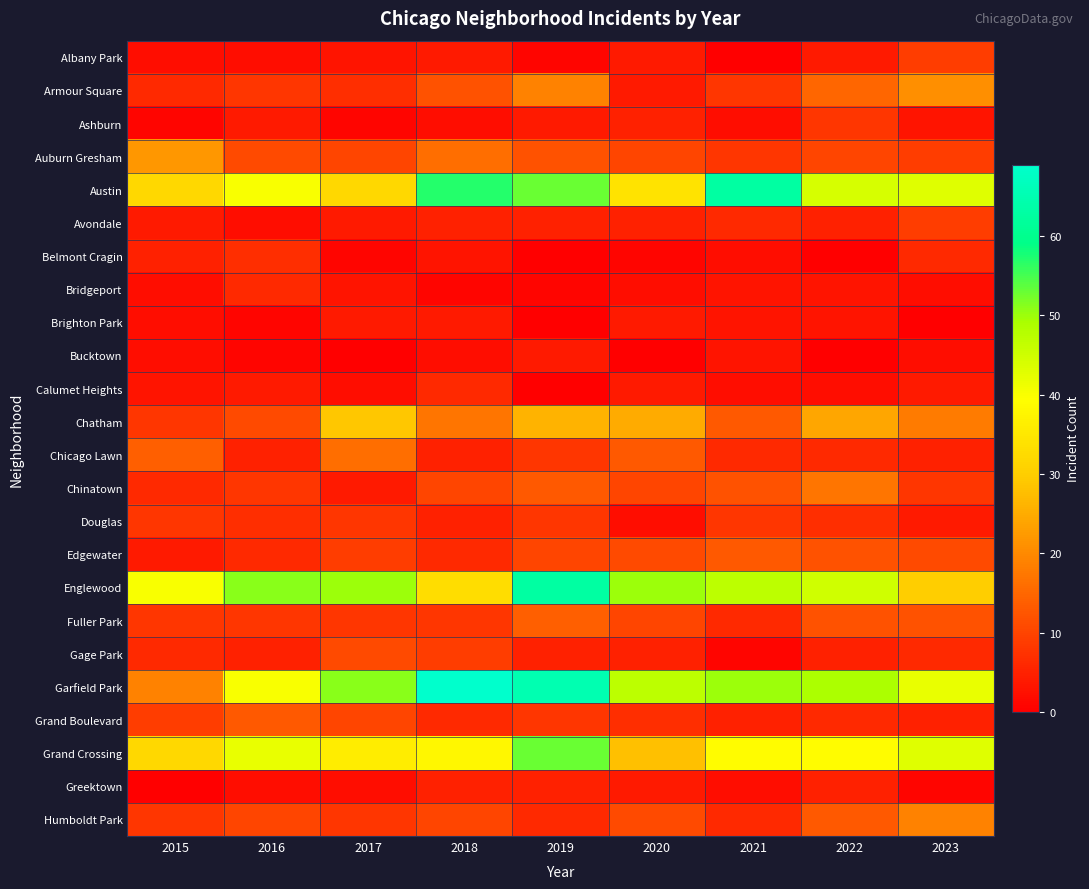

Reading left to right, what are all the values shown in this chart?

Albany Park: 2015=2	2016=2	2017=3	2018=4	2019=1	2020=4	2021=0	2022=4	2023=9
Armour Square: 2015=6	2016=8	2017=7	2018=12	2019=19	2020=4	2021=8	2022=15	2023=21
Ashburn: 2015=1	2016=4	2017=1	2018=2	2019=4	2020=5	2021=2	2022=8	2023=3
Auburn Gresham: 2015=22	2016=11	2017=10	2018=16	2019=12	2020=10	2021=8	2022=10	2023=9
Austin: 2015=32	2016=40	2017=32	2018=57	2019=53	2020=34	2021=63	2022=44	2023=43
Avondale: 2015=4	2016=2	2017=4	2018=5	2019=5	2020=5	2021=6	2022=5	2023=9
Belmont Cragin: 2015=5	2016=7	2017=1	2018=3	2019=0	2020=1	2021=2	2022=0	2023=6
Bridgeport: 2015=2	2016=6	2017=3	2018=1	2019=1	2020=2	2021=3	2022=3	2023=2
Brighton Park: 2015=2	2016=1	2017=4	2018=4	2019=0	2020=4	2021=3	2022=3	2023=0
Bucktown: 2015=2	2016=1	2017=0	2018=2	2019=4	2020=0	2021=3	2022=0	2023=2
Calumet Heights: 2015=3	2016=4	2017=2	2018=6	2019=0	2020=4	2021=2	2022=2	2023=4
Chatham: 2015=8	2016=11	2017=29	2018=17	2019=26	2020=25	2021=13	2022=24	2023=18
Chicago Lawn: 2015=14	2016=5	2017=16	2018=5	2019=8	2020=13	2021=6	2022=6	2023=5
Chinatown: 2015=6	2016=8	2017=4	2018=10	2019=13	2020=10	2021=12	2022=17	2023=8
Douglas: 2015=8	2016=7	2017=8	2018=5	2019=8	2020=2	2021=8	2022=7	2023=4
Edgewater: 2015=4	2016=6	2017=9	2018=6	2019=10	2020=11	2021=13	2022=12	2023=11
Englewood: 2015=40	2016=51	2017=50	2018=33	2019=63	2020=50	2021=47	2022=45	2023=30
Fuller Park: 2015=8	2016=8	2017=8	2018=8	2019=14	2020=10	2021=6	2022=12	2023=12
Gage Park: 2015=6	2016=5	2017=11	2018=9	2019=5	2020=5	2021=1	2022=5	2023=6
Garfield Park: 2015=19	2016=40	2017=51	2018=69	2019=65	2020=47	2021=50	2022=49	2023=42
Grand Boulevard: 2015=9	2016=13	2017=10	2018=6	2019=8	2020=7	2021=5	2022=6	2023=5
Grand Crossing: 2015=32	2016=42	2017=36	2018=38	2019=53	2020=28	2021=39	2022=39	2023=43
Greektown: 2015=0	2016=2	2017=2	2018=5	2019=5	2020=4	2021=2	2022=5	2023=1
Humboldt Park: 2015=8	2016=10	2017=8	2018=10	2019=6	2020=11	2021=6	2022=13	2023=19